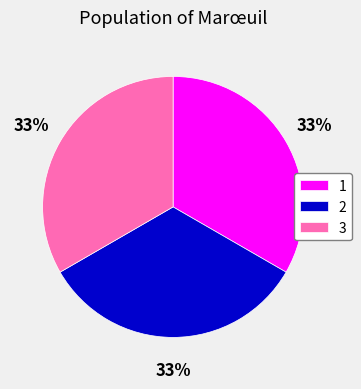

Do 2 and 3 together represent more than half of the pie?

Yes